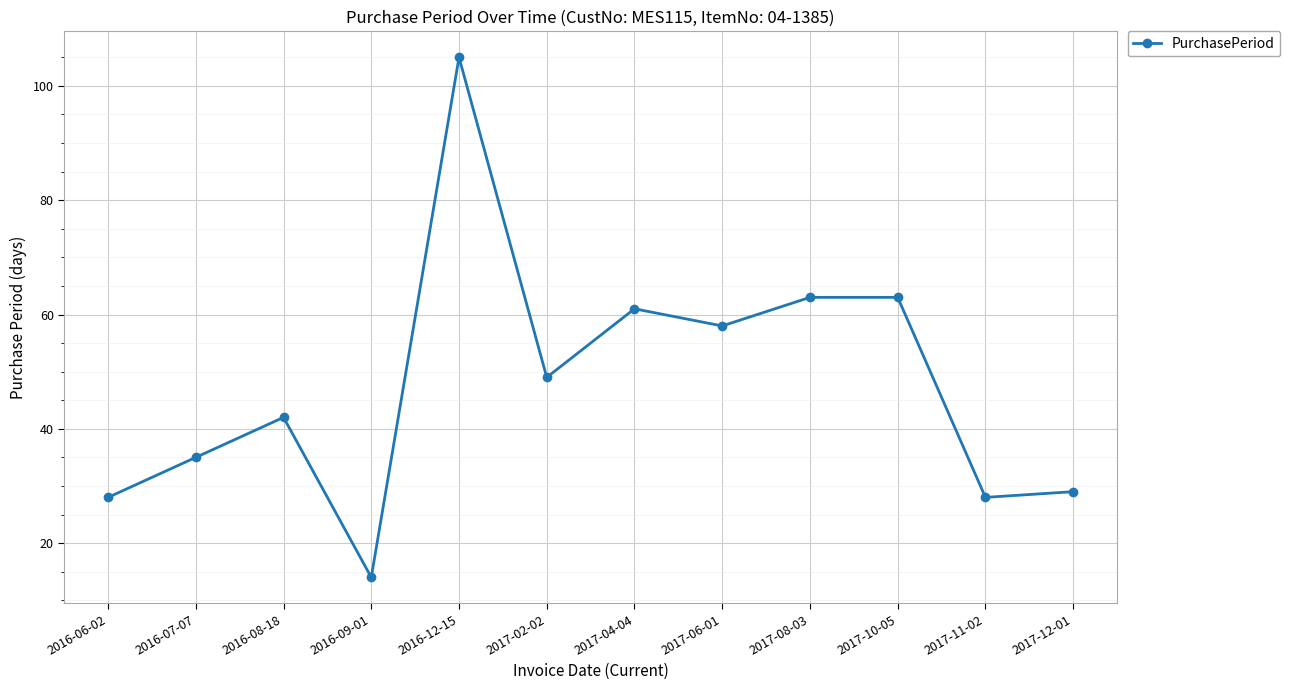

Reading right to left, transcribe all the data shown in this chart.

2017-12-01=29	2017-11-02=28	2017-10-05=63	2017-08-03=63	2017-06-01=58	2017-04-04=61	2017-02-02=49	2016-12-15=105	2016-09-01=14	2016-08-18=42	2016-07-07=35	2016-06-02=28